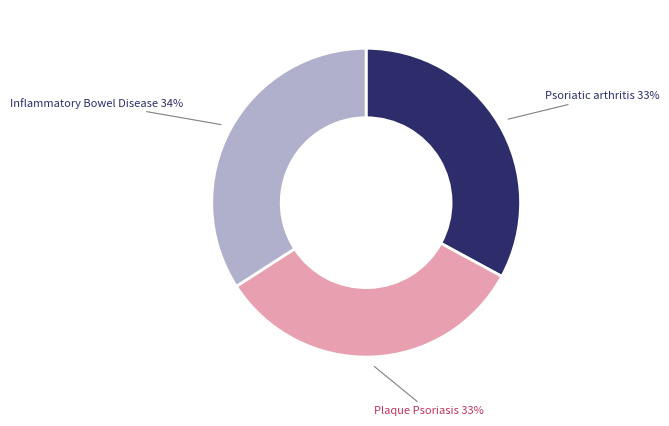

How many slices are in this pie chart?

3